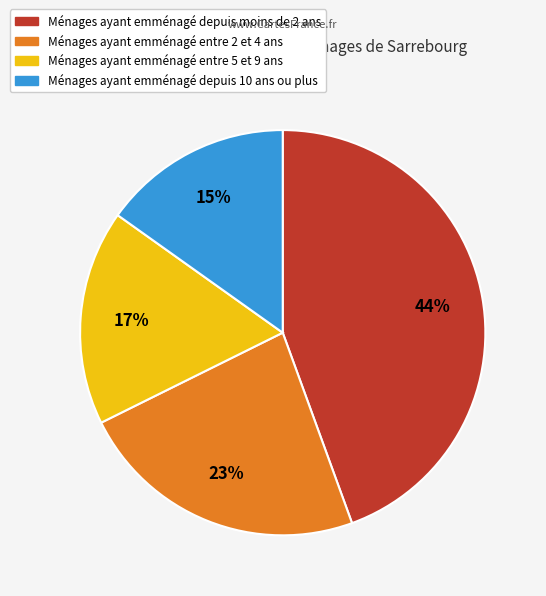

Do Ménages ayant emménagé entre 2 et 4 ans and Ménages ayant emménagé depuis moins de 2 ans together represent more than half of the pie?

Yes